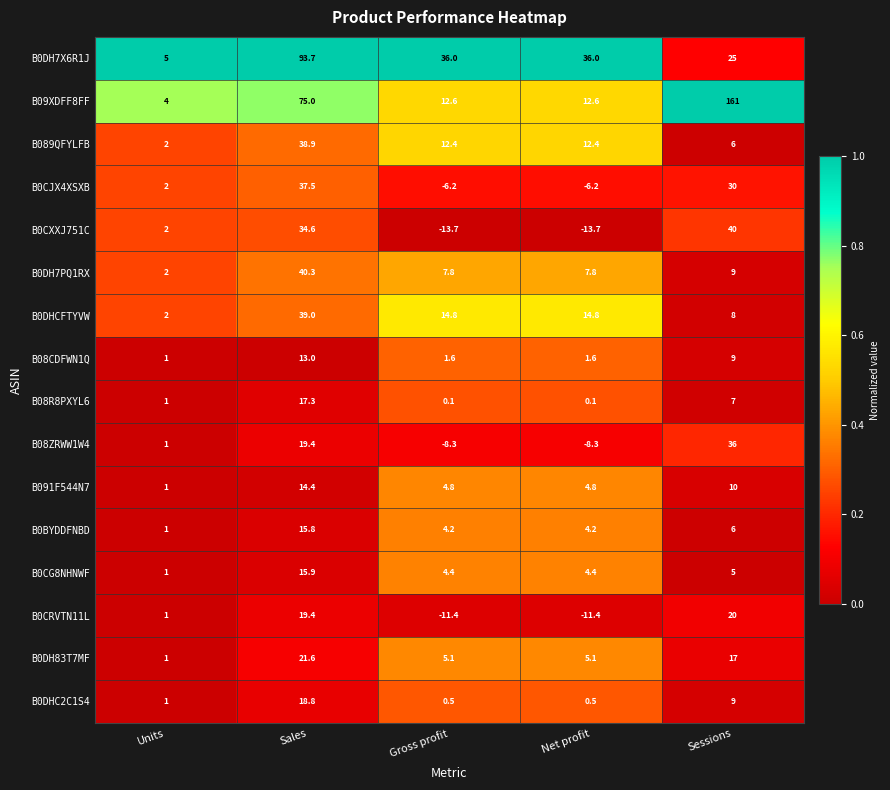

What is the greatest value displayed?

161.0